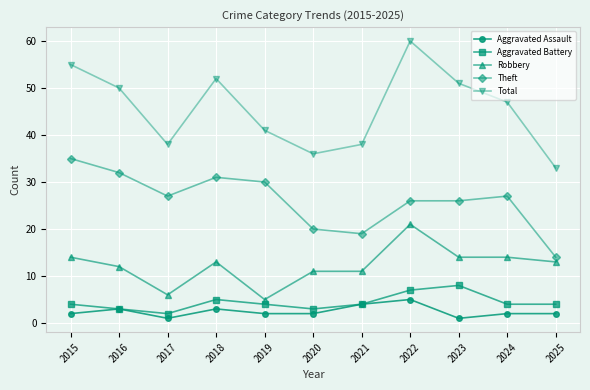

Is this an area chart (filled region under the line)?

No